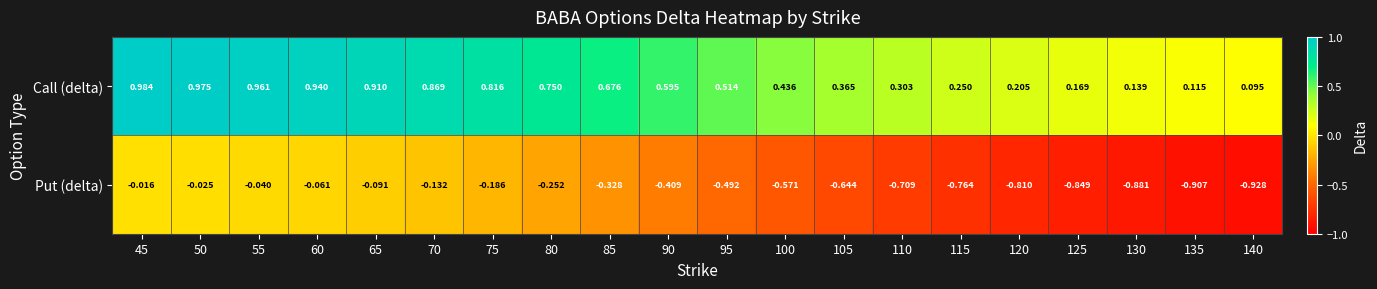

At how many categories does at least one series exceed 0?

20